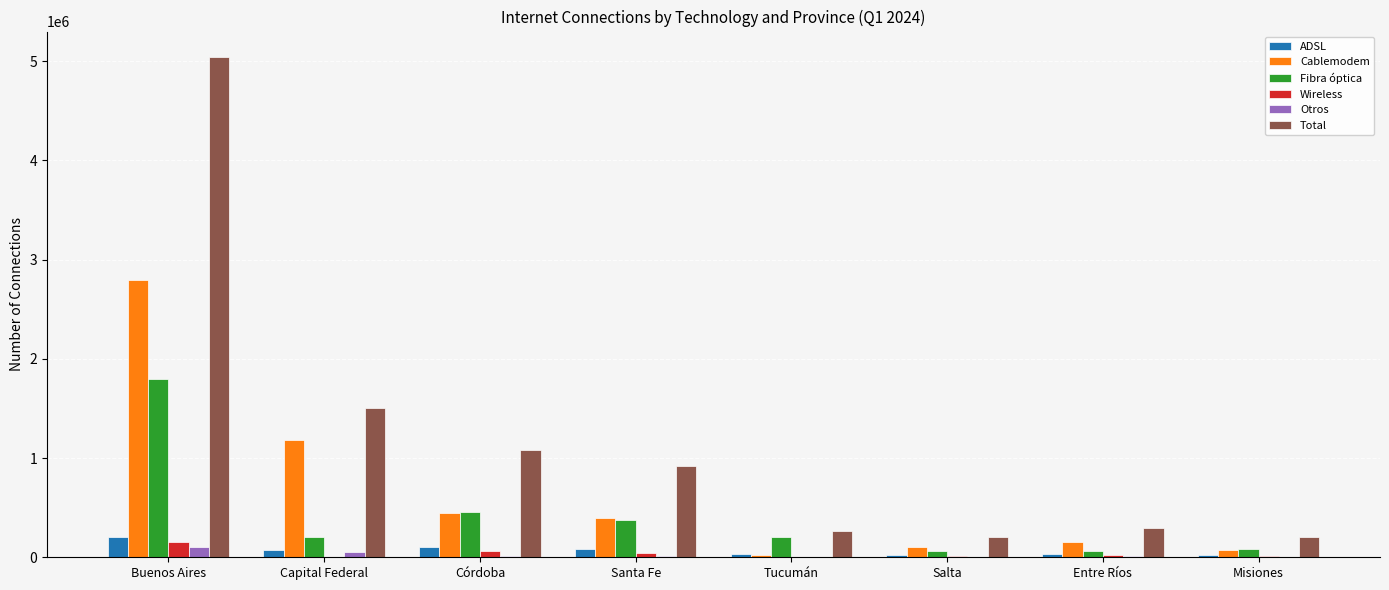

How many groups of bars are there?

8